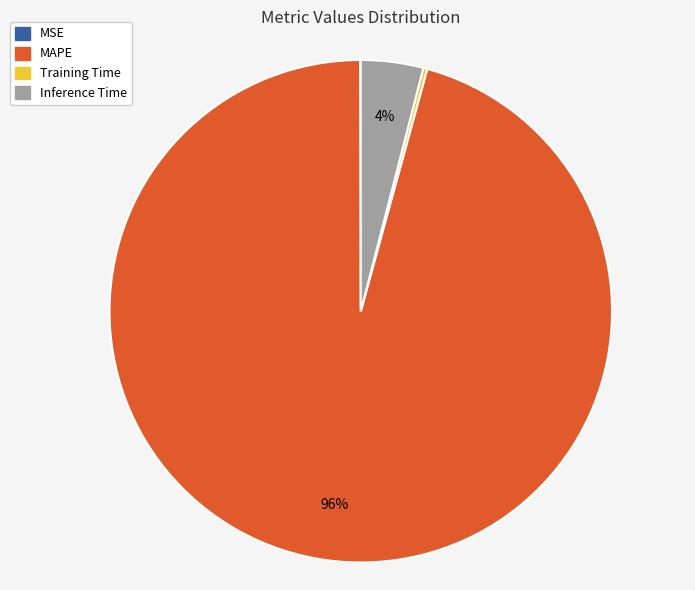

Which category has the biggest portion of the pie?

MAPE